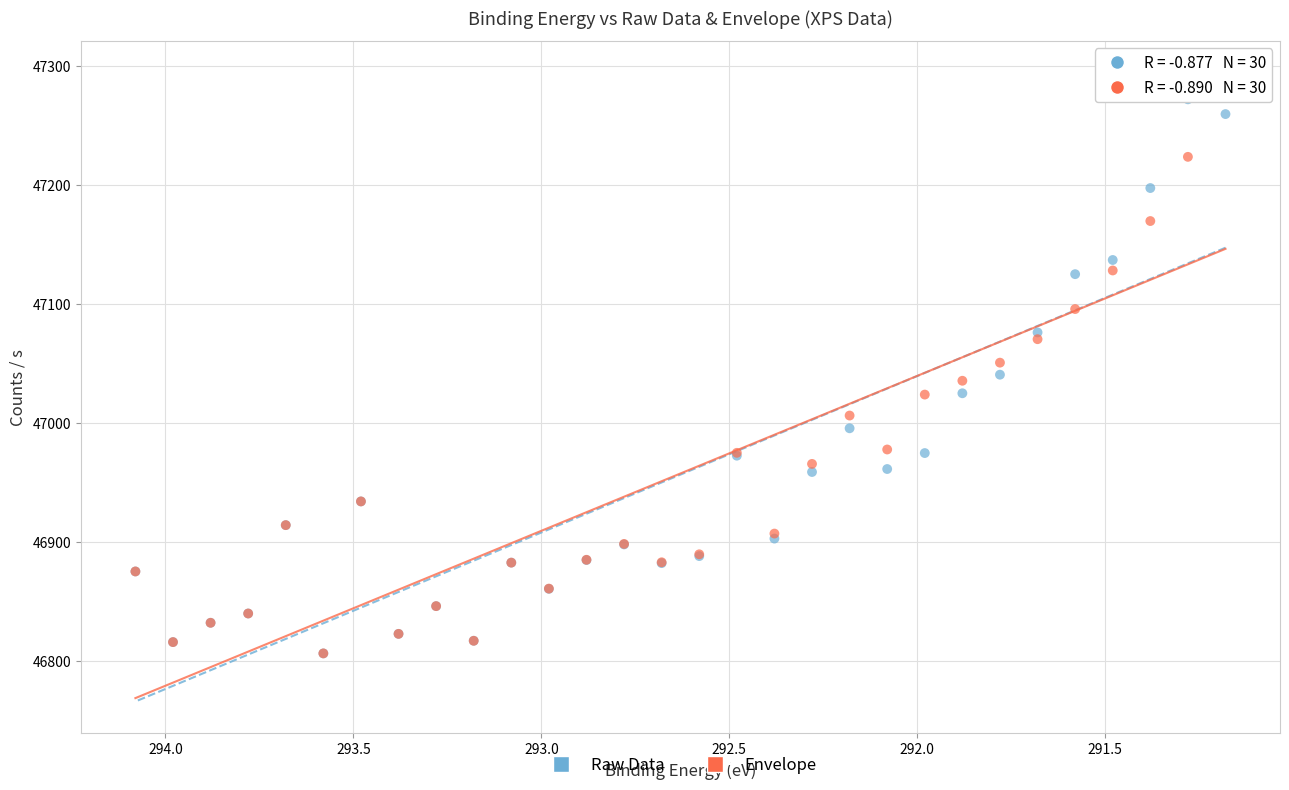

Which series has the largest Y range (max minus min)?

Envelope